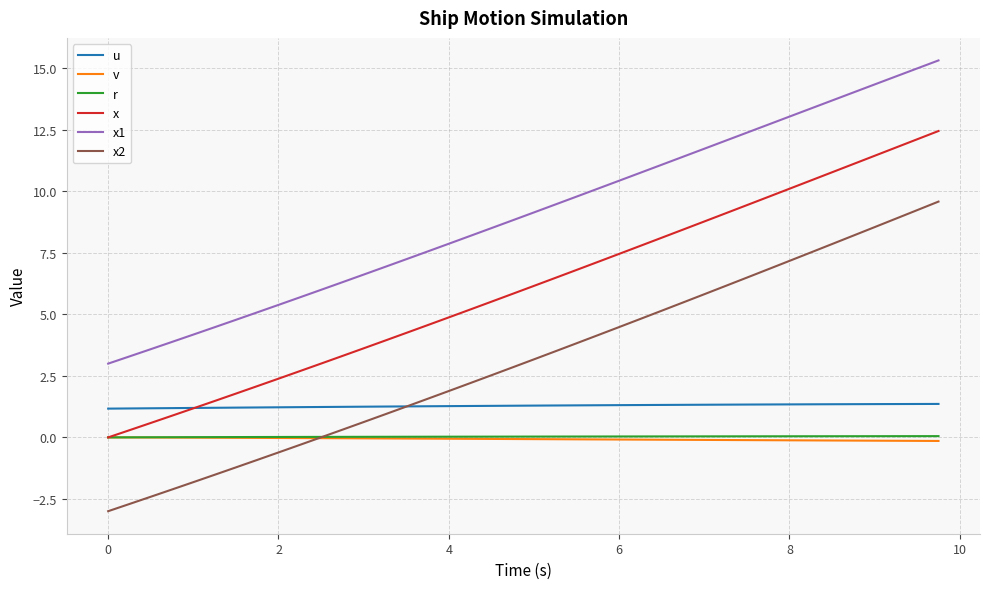

How many distinct data groups are displayed?

6